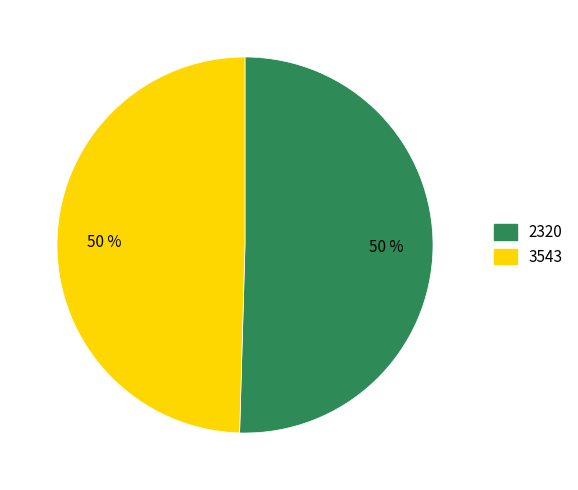

To the nearest percent, what is the average slice percentage?

50%